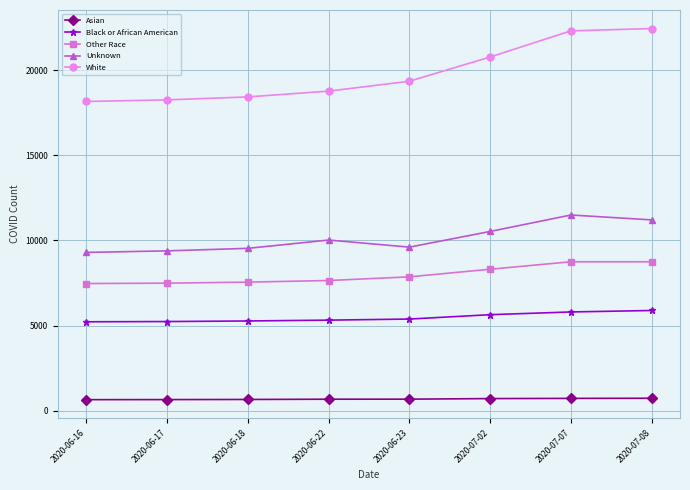

True or false: White and Asian cross at least once.

False